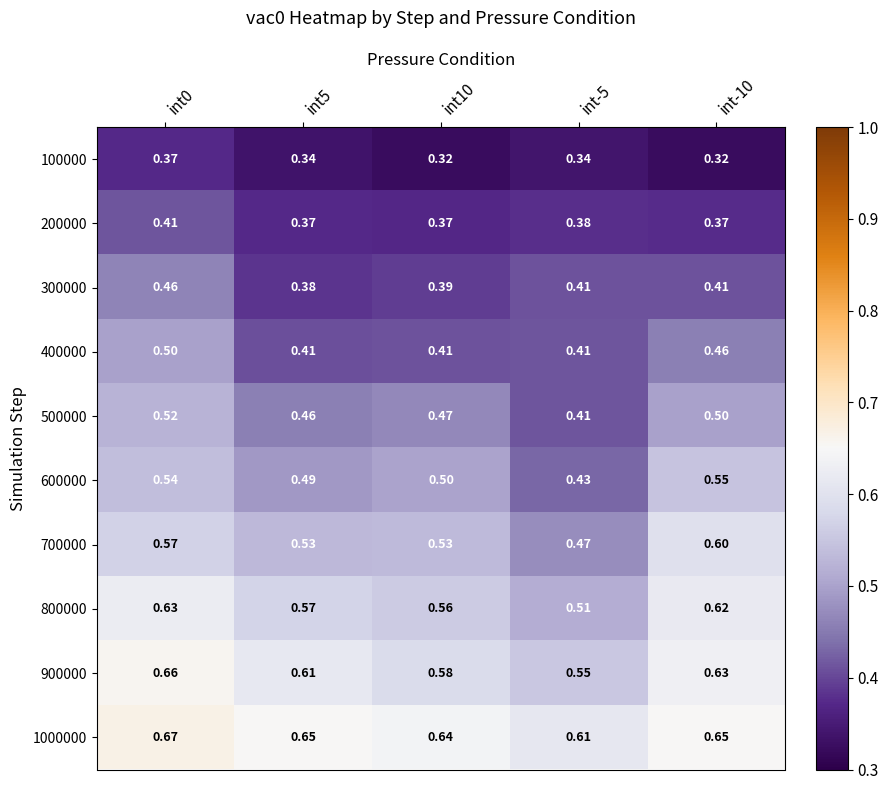

Is the value of 1000000 at int10 greater than the value of 600000 at int-10?

Yes